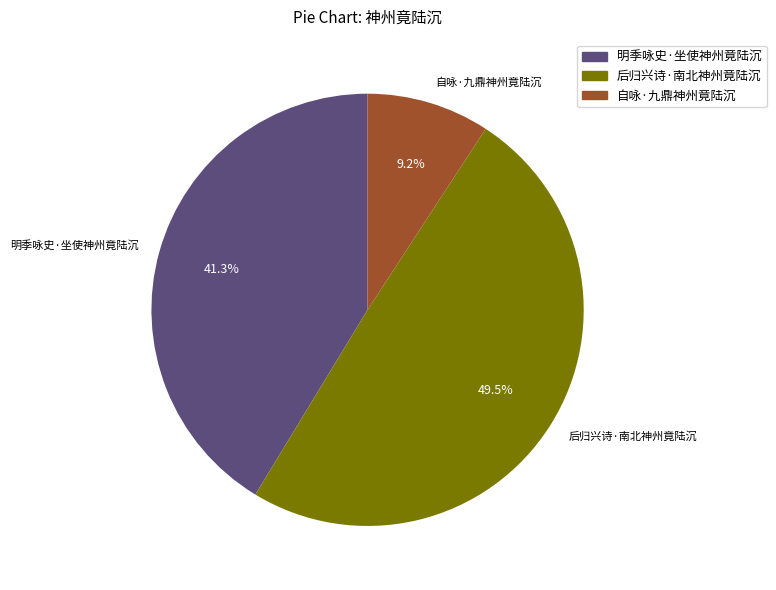

Which category has the smallest portion of the pie?

自咏·九鼎神州竟陆沉